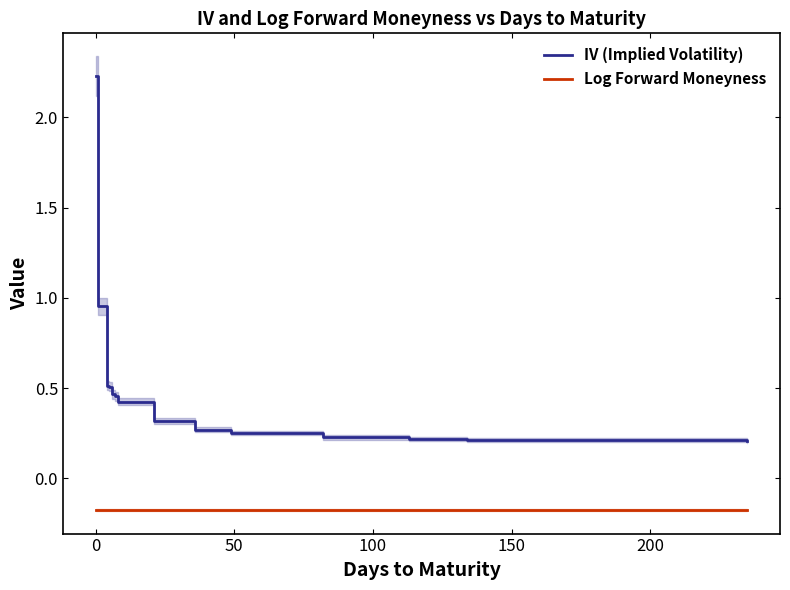

Reading right to left, transcribe all the data shown in this chart.

IV (Implied Volatility): 0.2	0.2	0.2	0.2	0.2	0.3	0.3	0.3	0.4	0.5	0.5	0.5	0.5	1.0	2.2
Log Forward Moneyness: -0.2	-0.2	-0.2	-0.2	-0.2	-0.2	-0.2	-0.2	-0.2	-0.2	-0.2	-0.2	-0.2	-0.2	-0.2